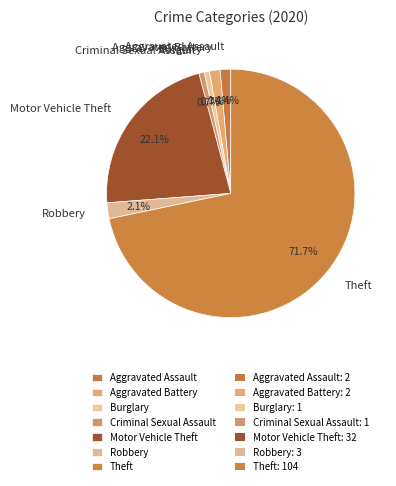

Does any single category account for the majority?

Yes